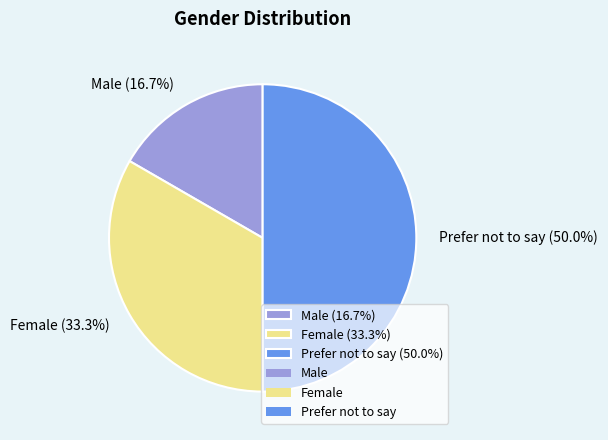

Which category has the smallest portion of the pie?

Male